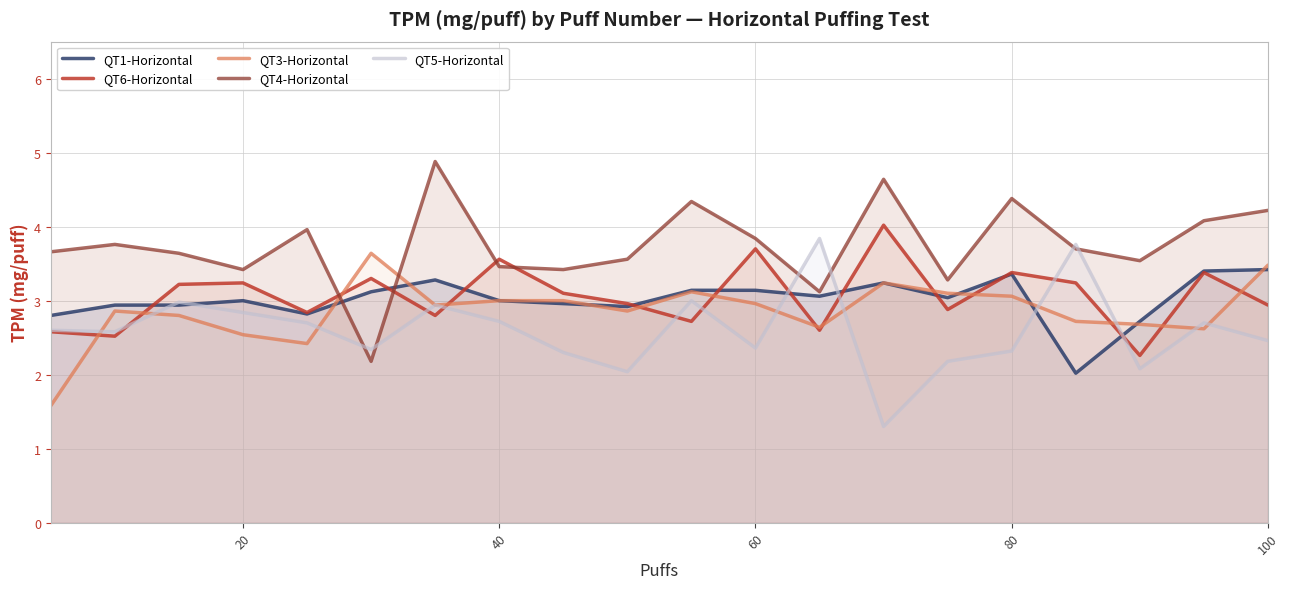

What is the lowest value of the QT5-Horizontal series?

1.3